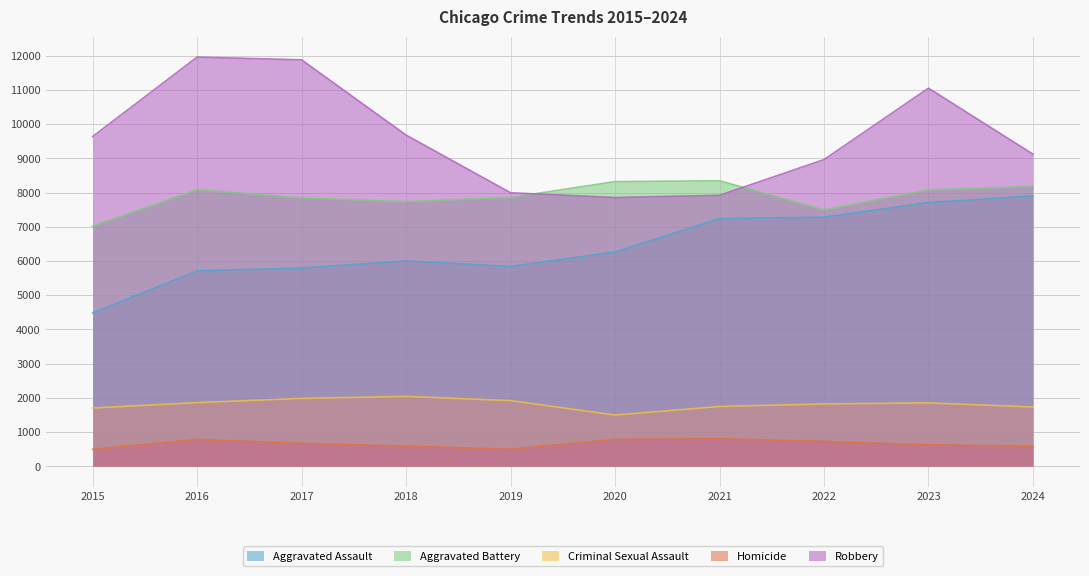

At which category does Aggravated Battery reach its first local valley?

2018